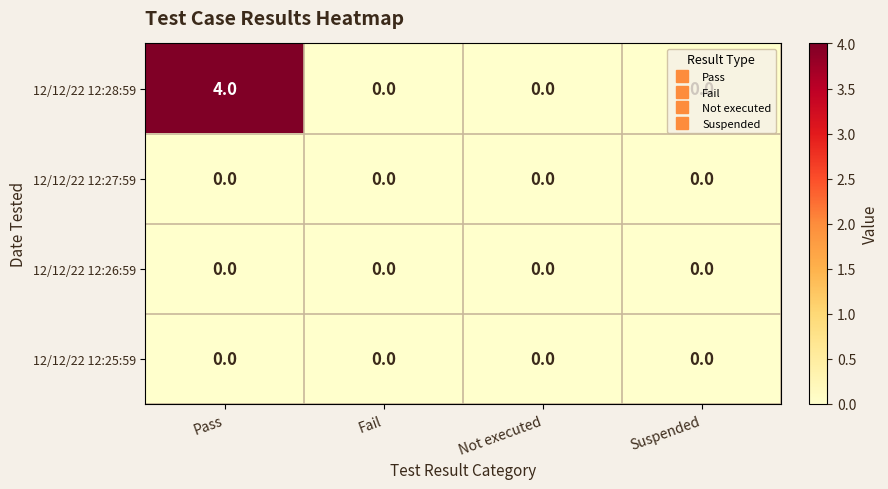

Which series changed the most between Pass and Fail?

12/12/22 12:28:59